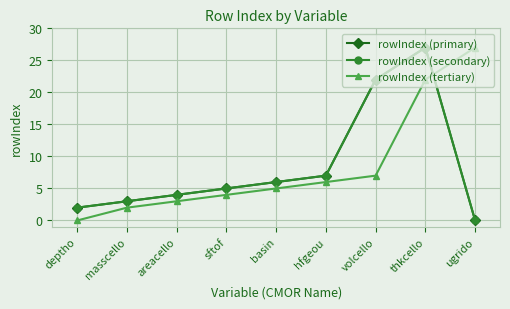

What is the difference between the maximum and second lowest values in the rowIndex (tertiary) series?

25